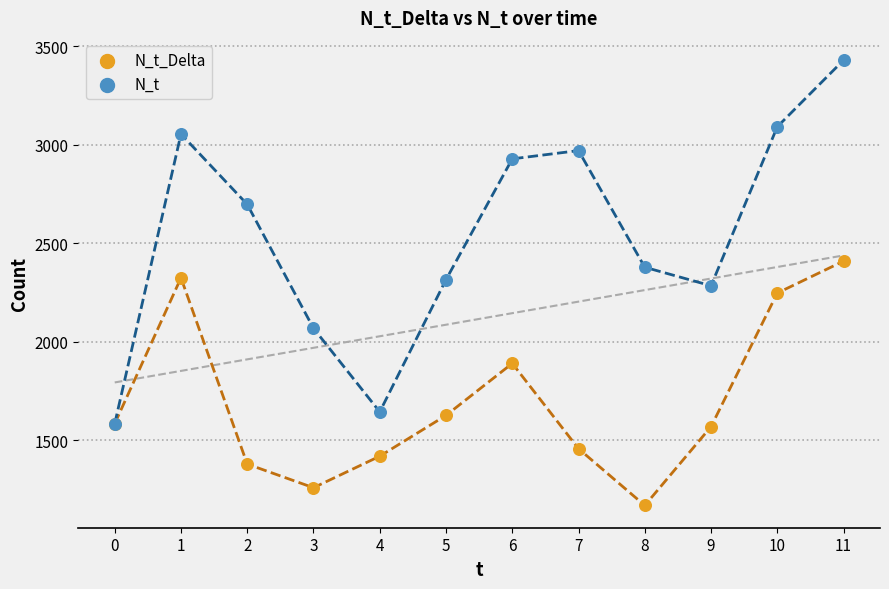

In the N_t_Delta series, what Y value is closest to 1789?

1890